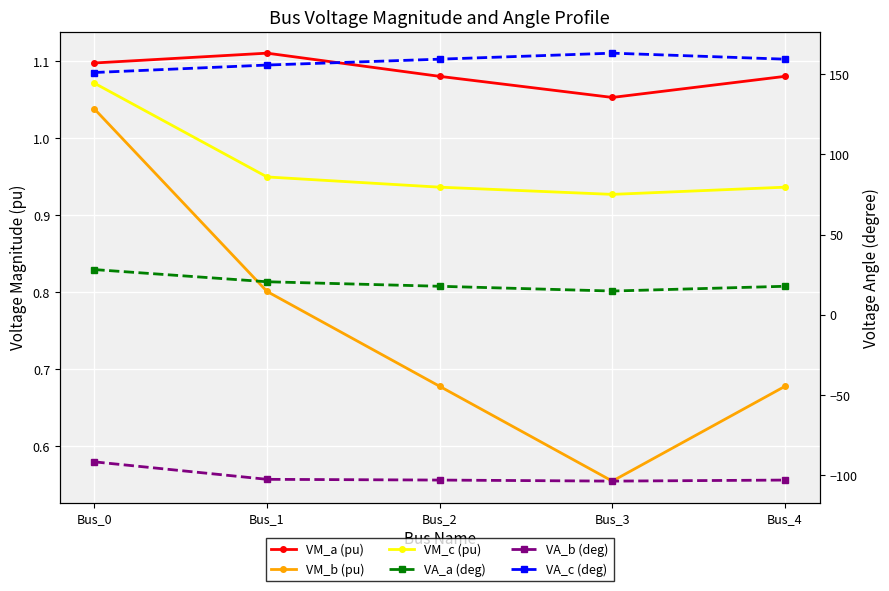

The value of VA_a (deg) at Bus_3 is 9.4. True or false?

False